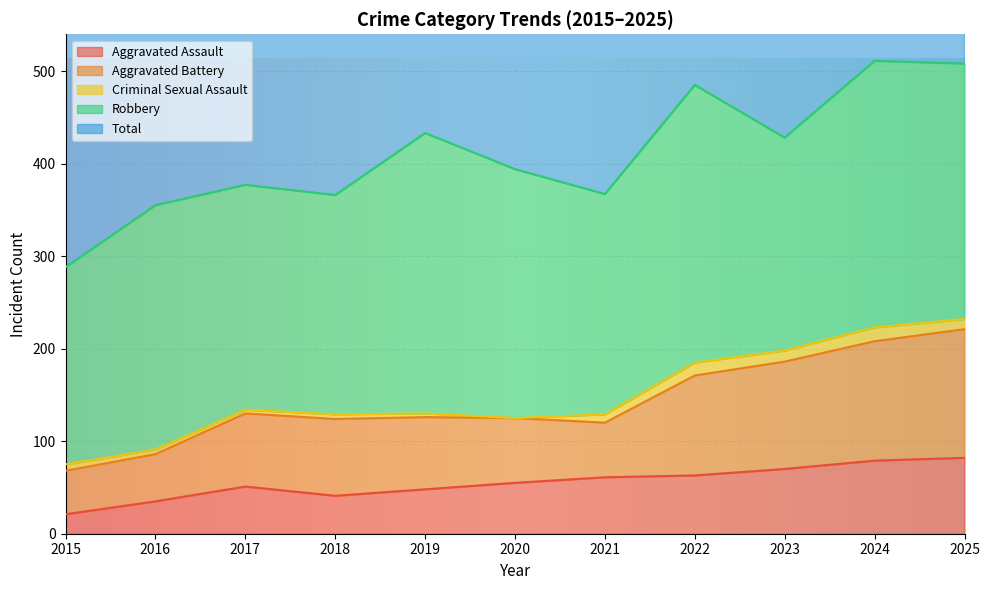

True or false: Total has a value of 711 at 2016.

True